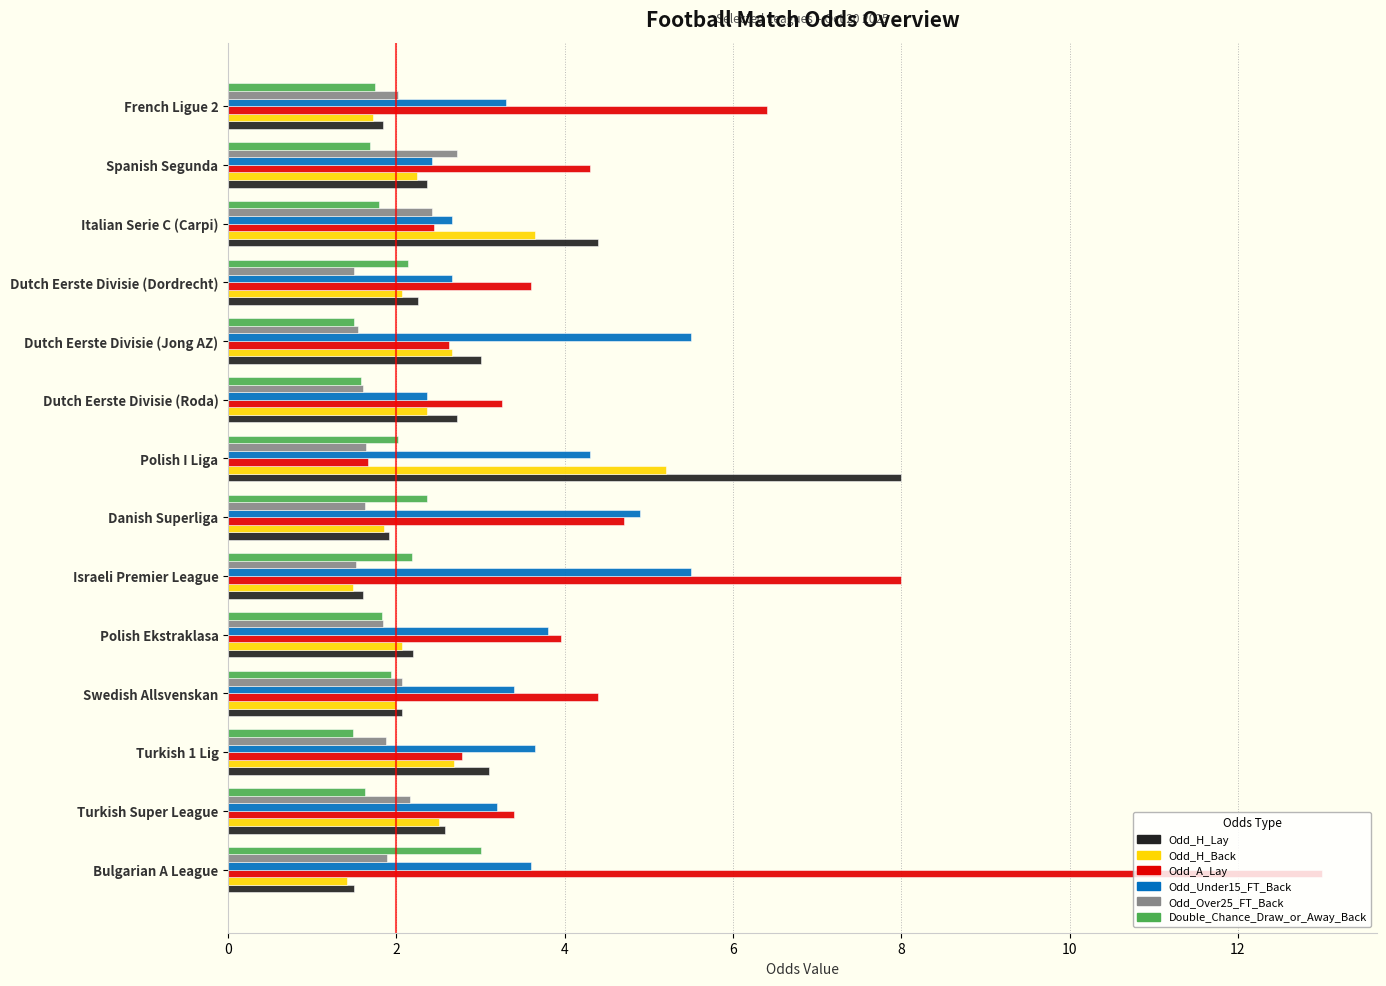

True or false: Odd_Over25_FT_Back has a value of 1.6 at Polish I Liga.

True